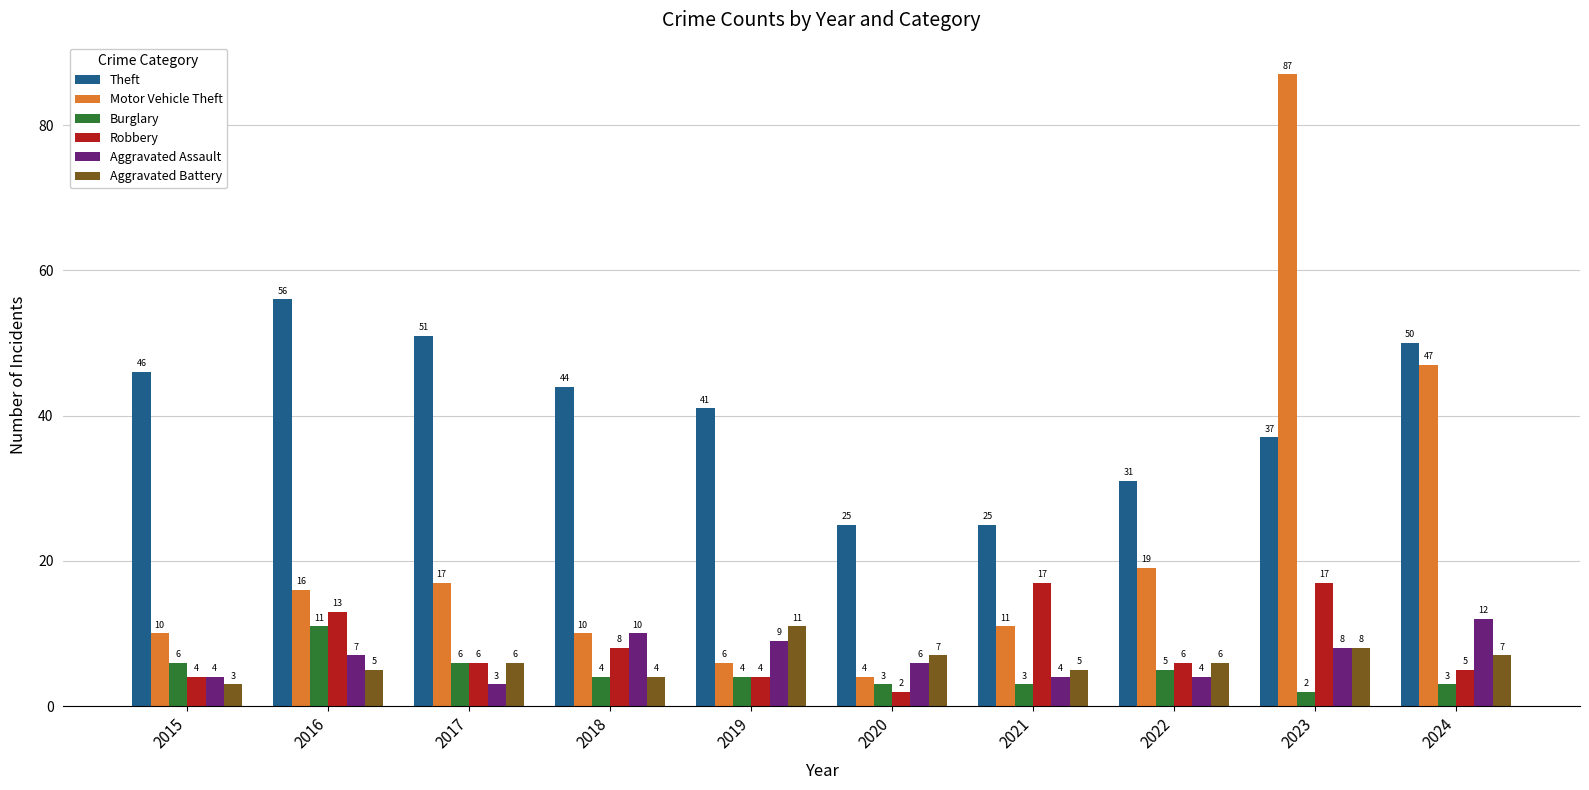

Which category has the highest value in the Aggravated Battery series?

2019